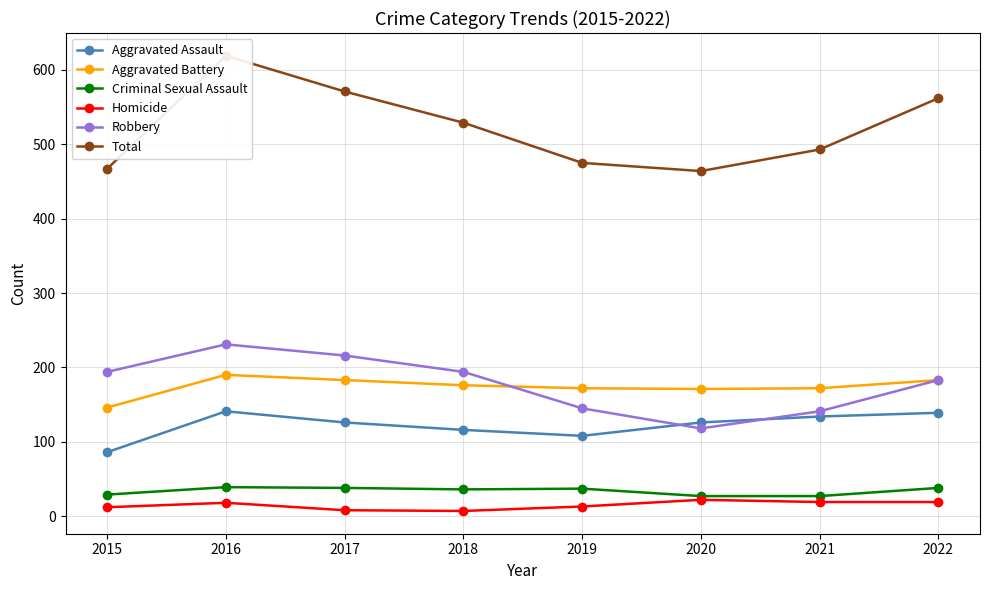

Is it true that Criminal Sexual Assault equals 10 at 2020?

False